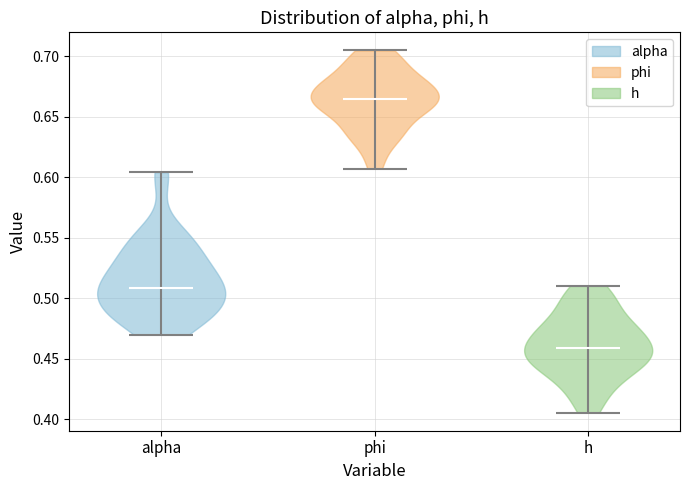

What is the highest point the violin for phi reaches on the y-axis? The values are not printed on the chart, so give them approximately, as read against the axis.

0.705